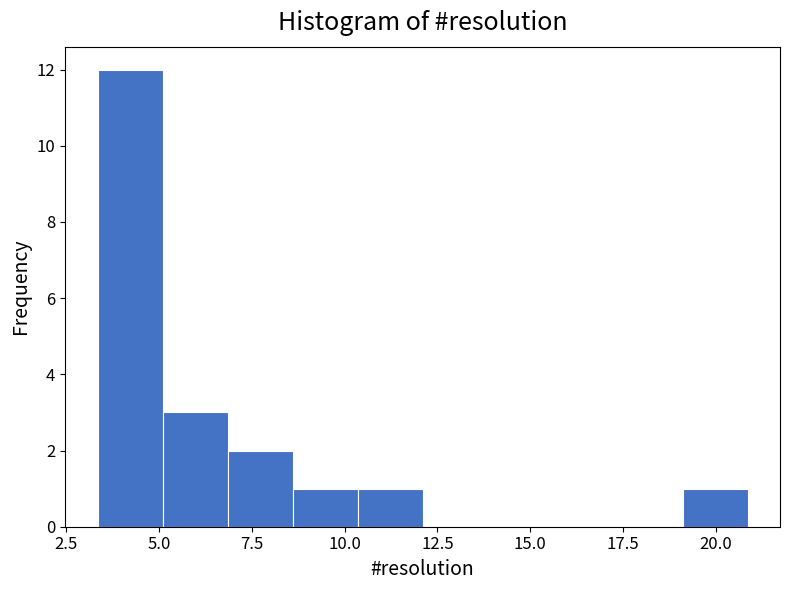

Read against the x-axis, roughly where is the centre of the tallest bar?

4.0